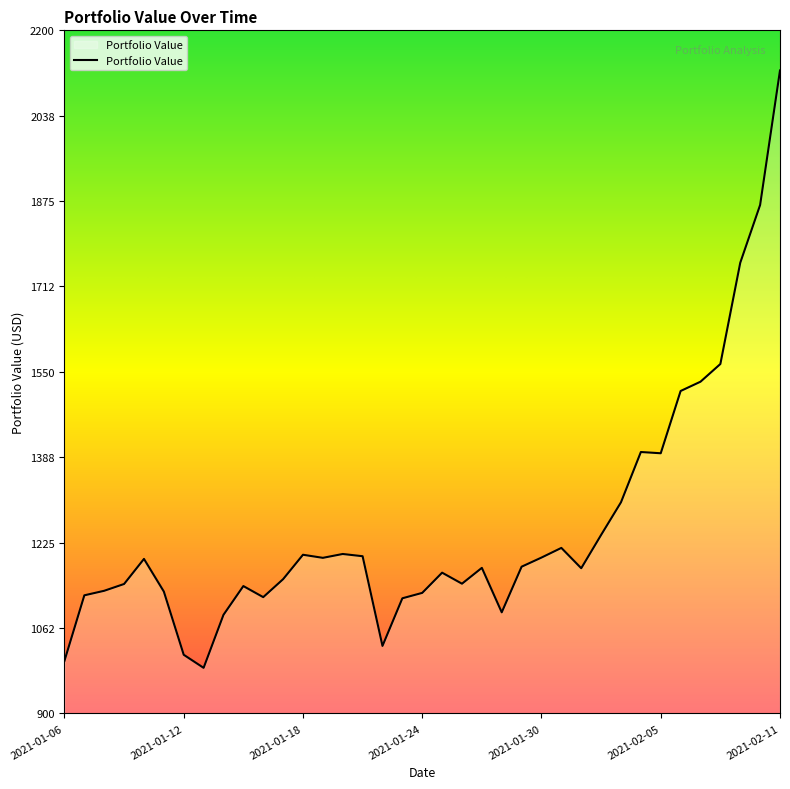

What is the sum of all values?

46358.3